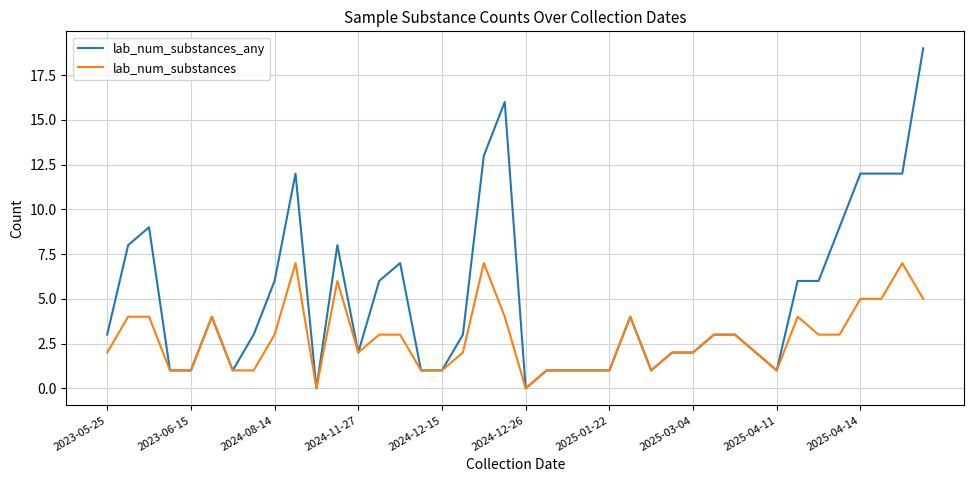

Which series has the largest total across all categories?

lab_num_substances_any